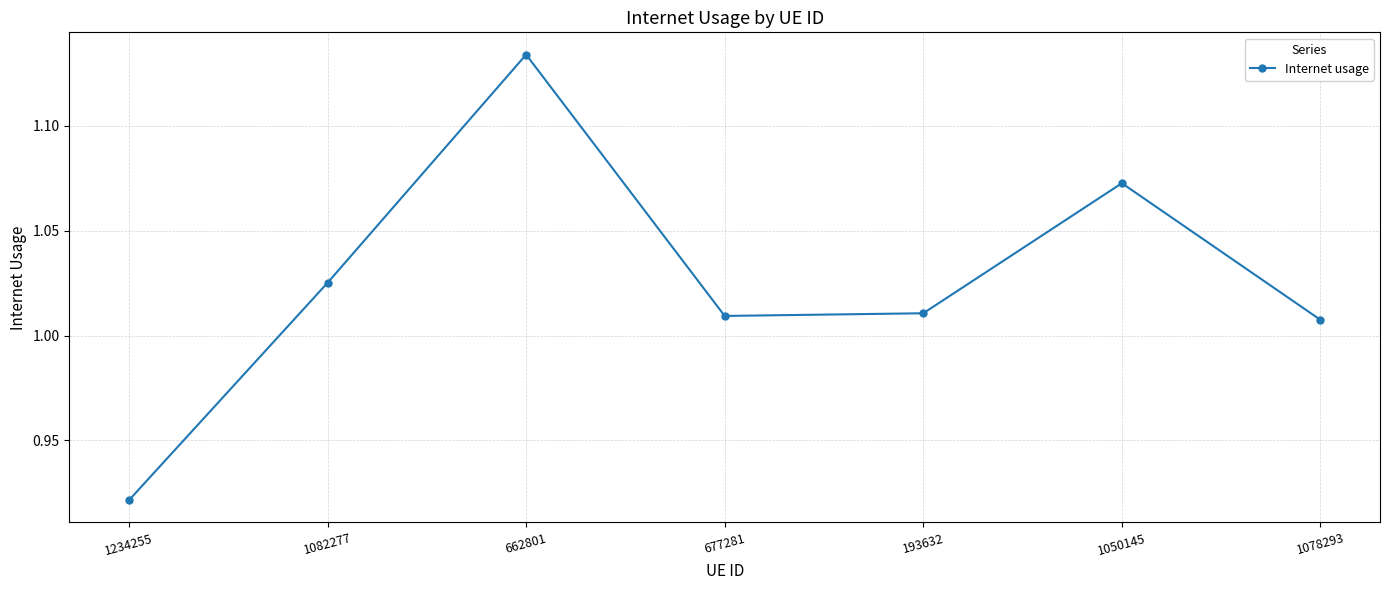

Which category has the lowest value across all series?

1234255